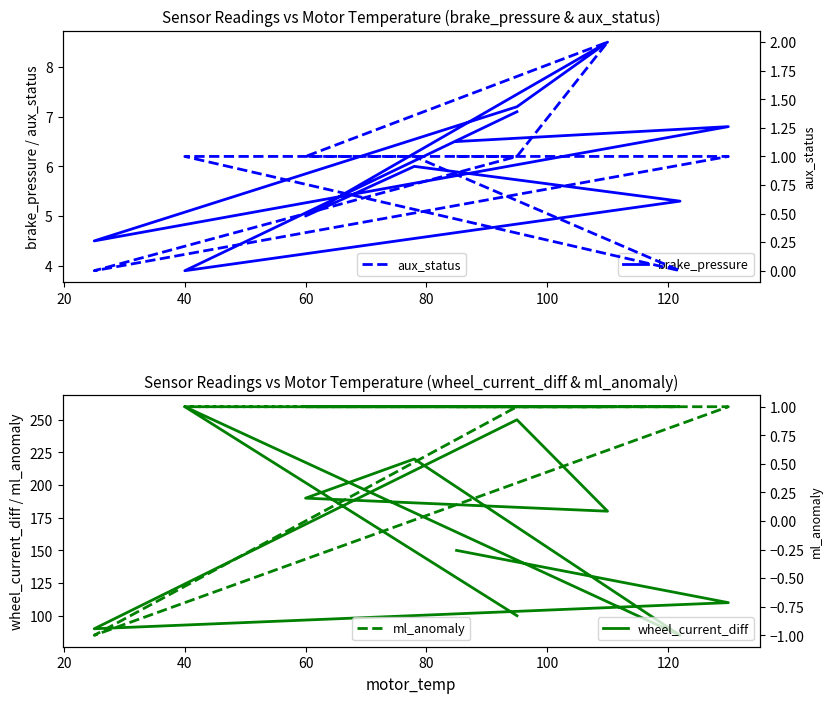

Between 100 and 80, which is larger?

80